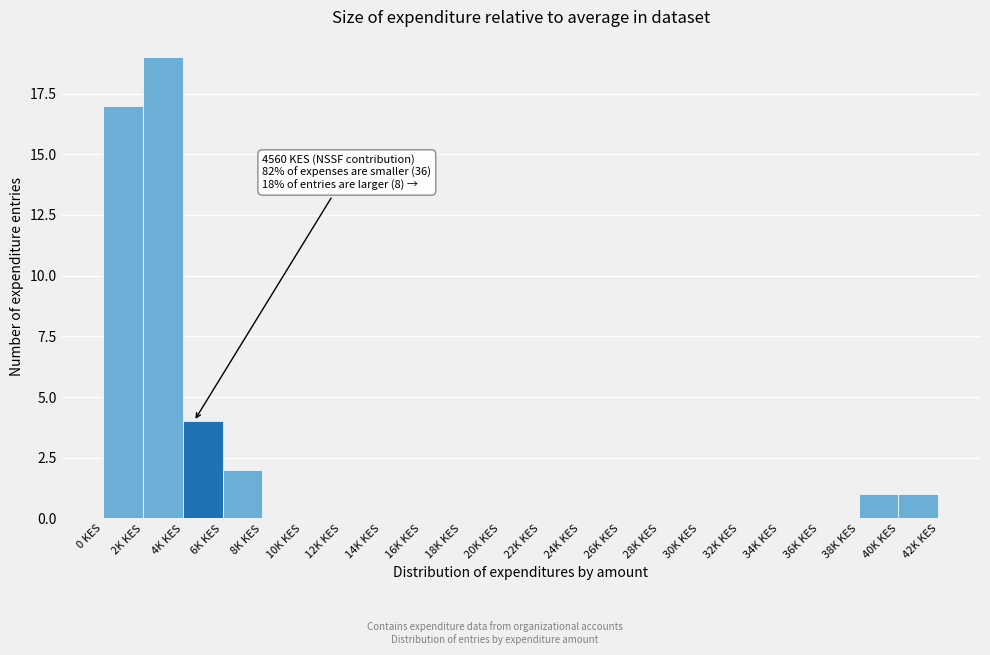

Reading right to left, what are all the values shown in this chart?

40K KES=1	38K KES=1	36K KES=0	34K KES=0	32K KES=0	30K KES=0	28K KES=0	26K KES=0	24K KES=0	22K KES=0	20K KES=0	18K KES=0	16K KES=0	14K KES=0	12K KES=0	10K KES=0	8K KES=0	6K KES=2	4K KES=4	2K KES=19	0 KES=17